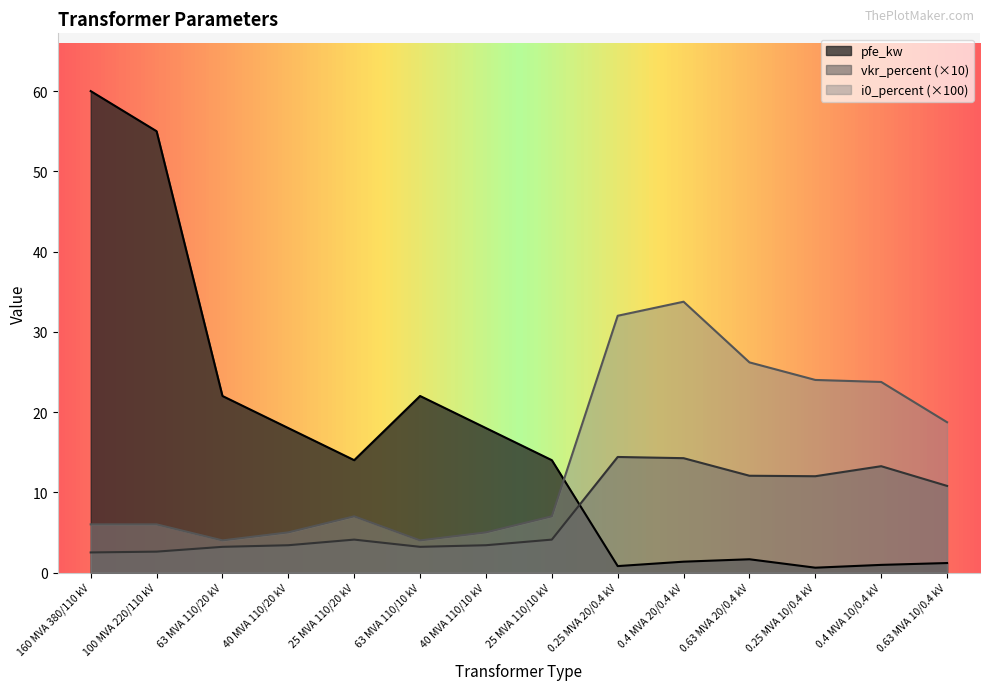

What is the lowest value of the pfe_kw series?

0.6